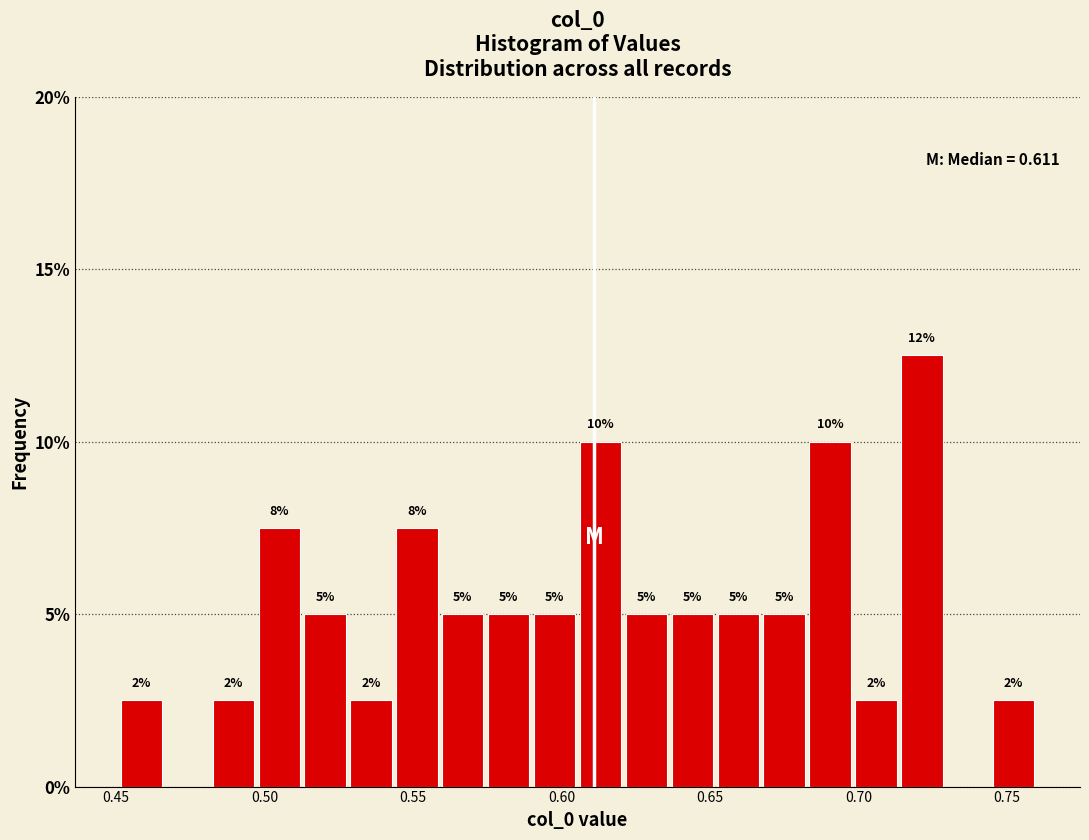

Read against the x-axis, roughly where is the centre of the tallest bar?

0.720